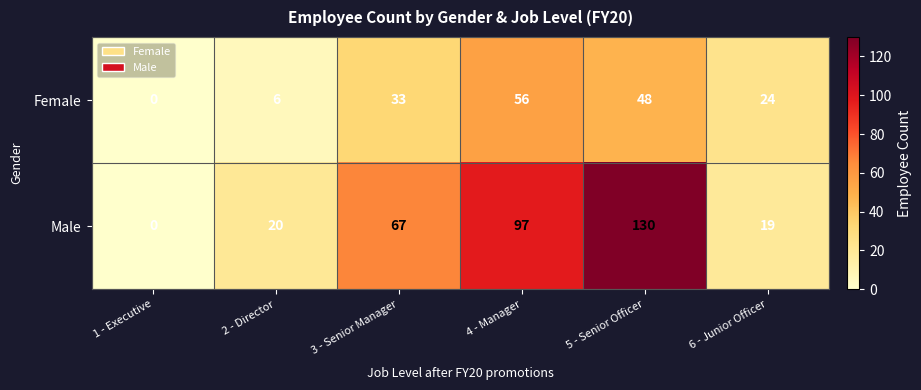

What is the difference between the second highest and minimum values in the Male series?

97